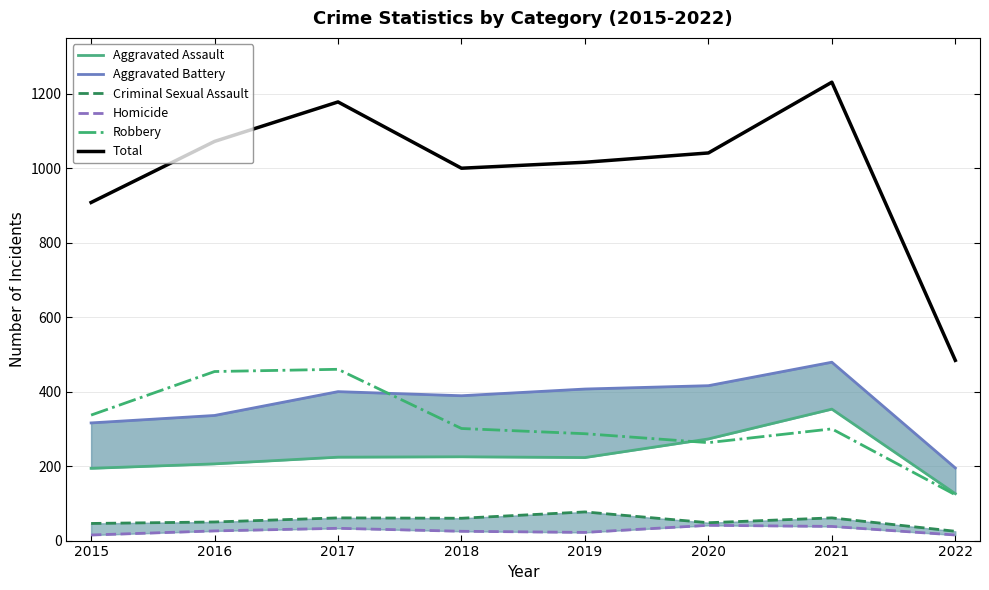

Reading right to left, list all the values displayed in this chart.

Aggravated Assault: 2022=126	2021=353	2020=273	2019=223	2018=225	2017=224	2016=206	2015=194
Aggravated Battery: 2022=195	2021=479	2020=416	2019=407	2018=389	2017=400	2016=336	2015=316
Criminal Sexual Assault: 2022=25	2021=61	2020=48	2019=77	2018=60	2017=61	2016=50	2015=46
Homicide: 2022=15	2021=38	2020=41	2019=22	2018=25	2017=33	2016=26	2015=15
Robbery: 2022=123	2021=300	2020=263	2019=287	2018=301	2017=460	2016=454	2015=337
Total: 2022=484	2021=1231	2020=1041	2019=1016	2018=1000	2017=1178	2016=1072	2015=908